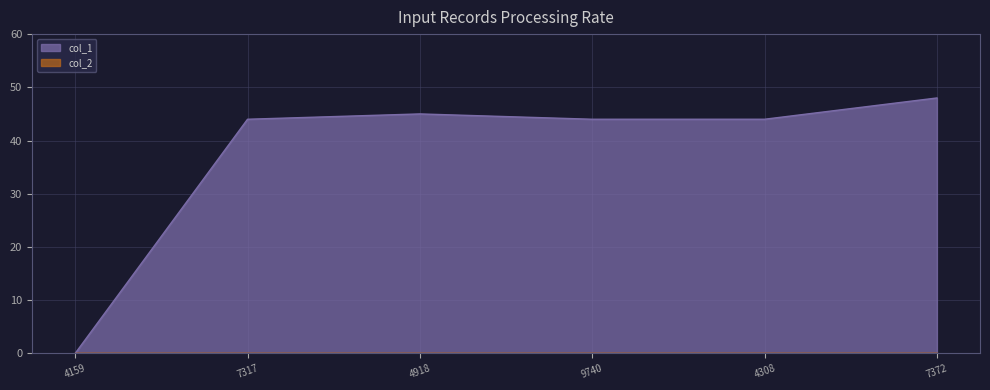

Reading right to left, what are all the values shown in this chart?

48	44	44	45	44	0